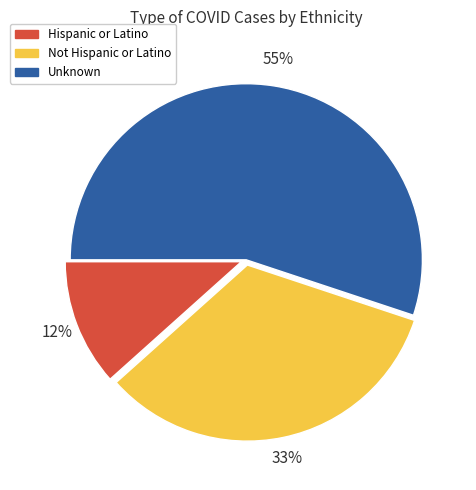

Is there a majority slice in this chart?

Yes